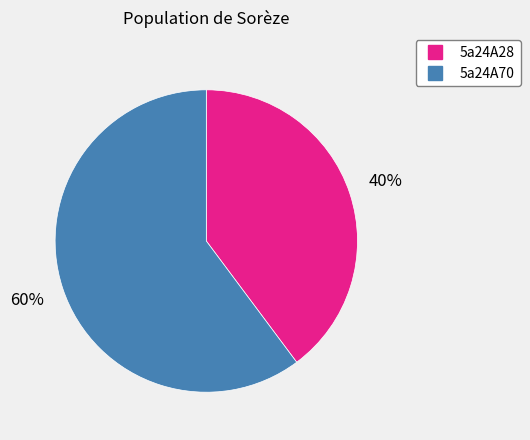

What percentage is the 5a24A28 slice, to the nearest percent?

40%